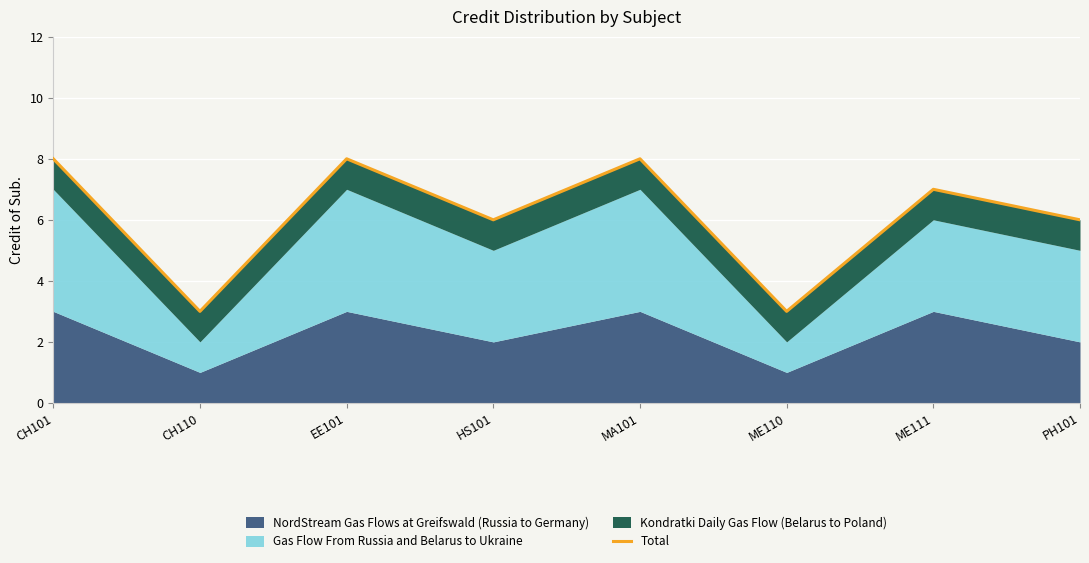

Where is the first local minimum?

CH110